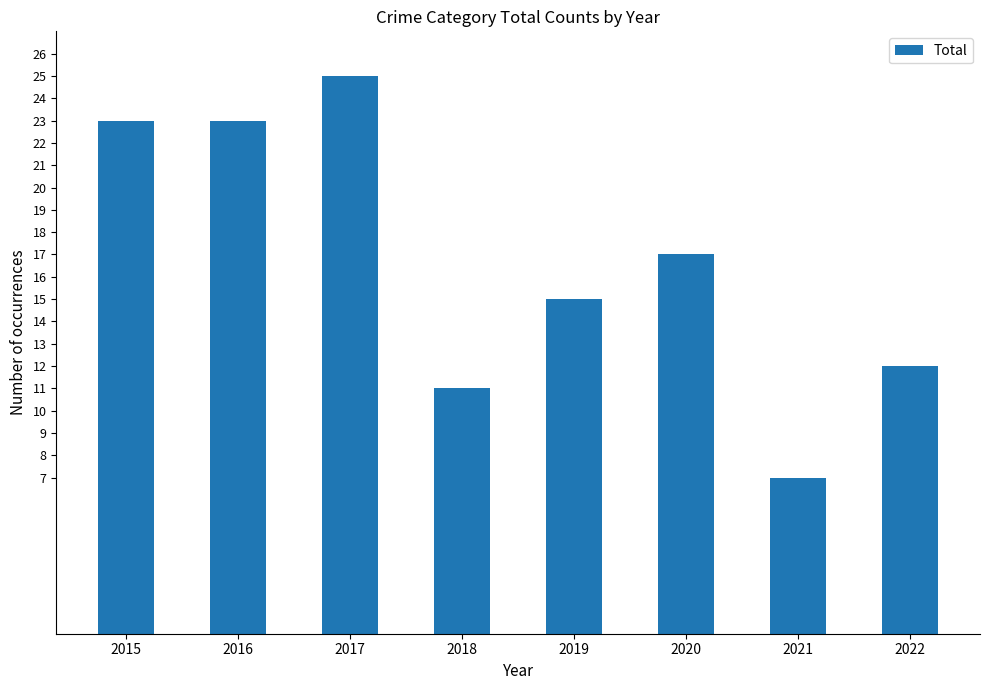

Reading left to right, list all the values displayed in this chart.

23	23	25	11	15	17	7	12